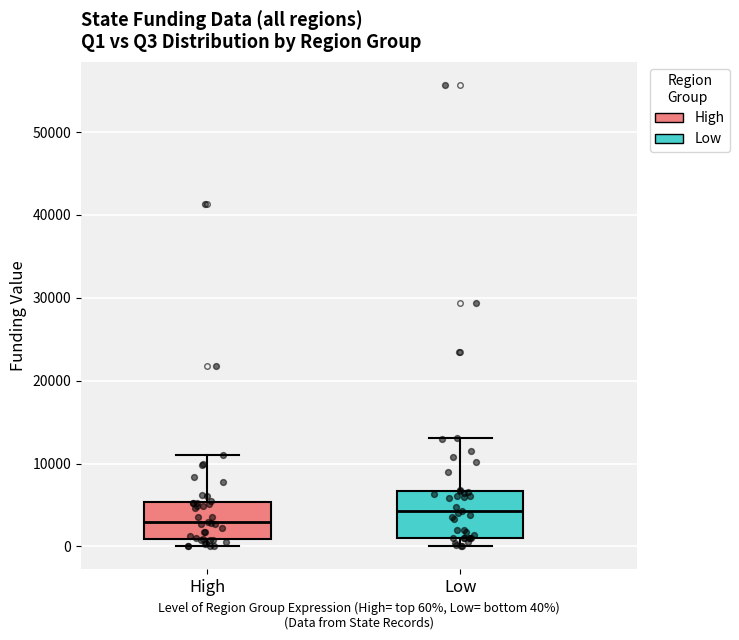

Which box has the lowest median line?

High